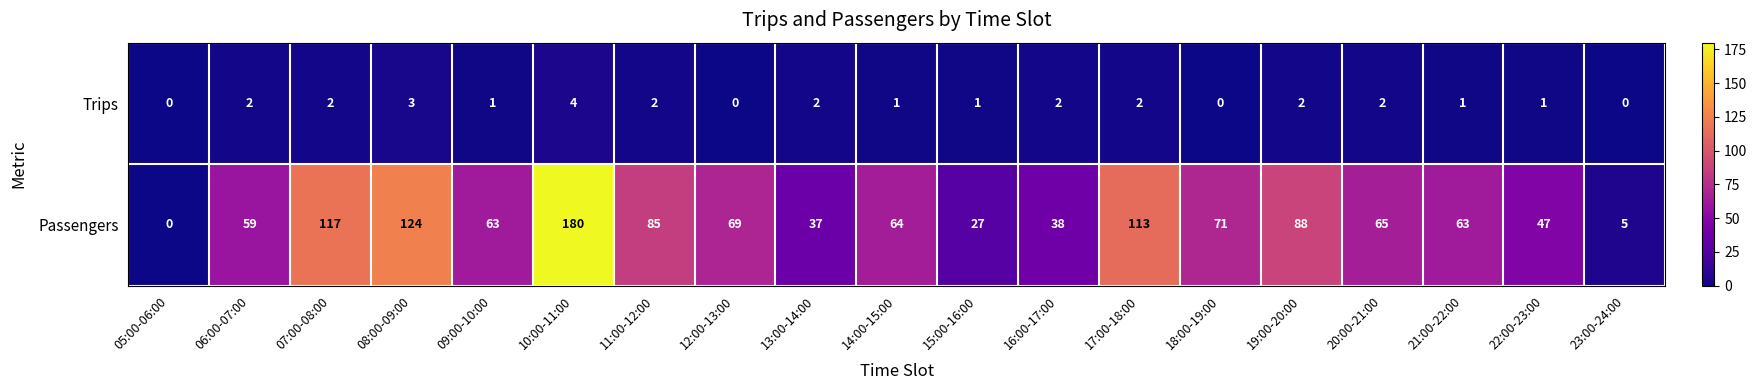

List the series in order of their peak value, lowest first.

Trips, Passengers